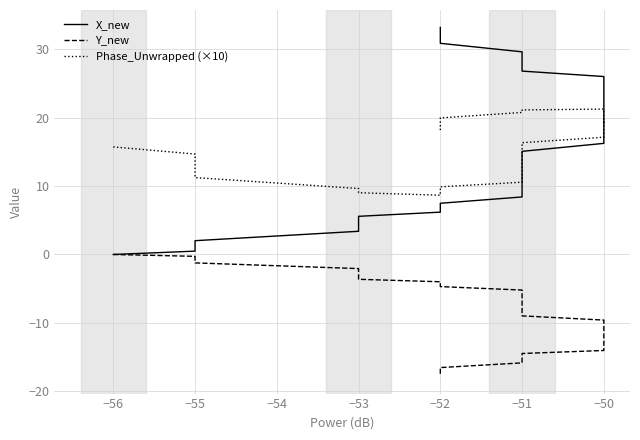

How many times do Phase_Unwrapped (×10) and X_new cross each other?

1